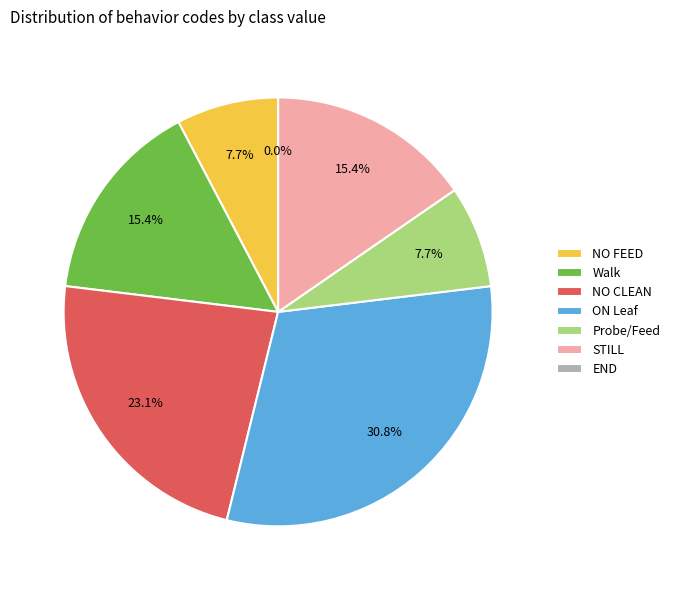

What is the largest slice in the pie chart?

ON Leaf